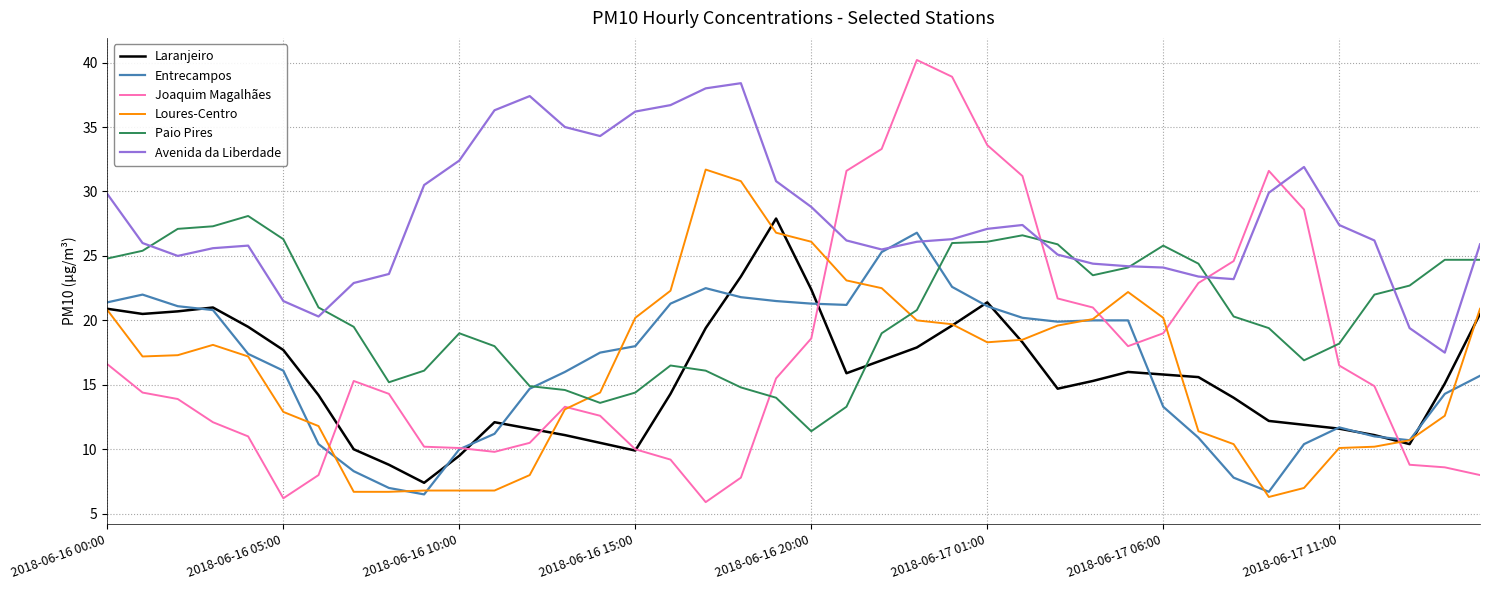

What is the sum of all Loures-Centro values?

646.3